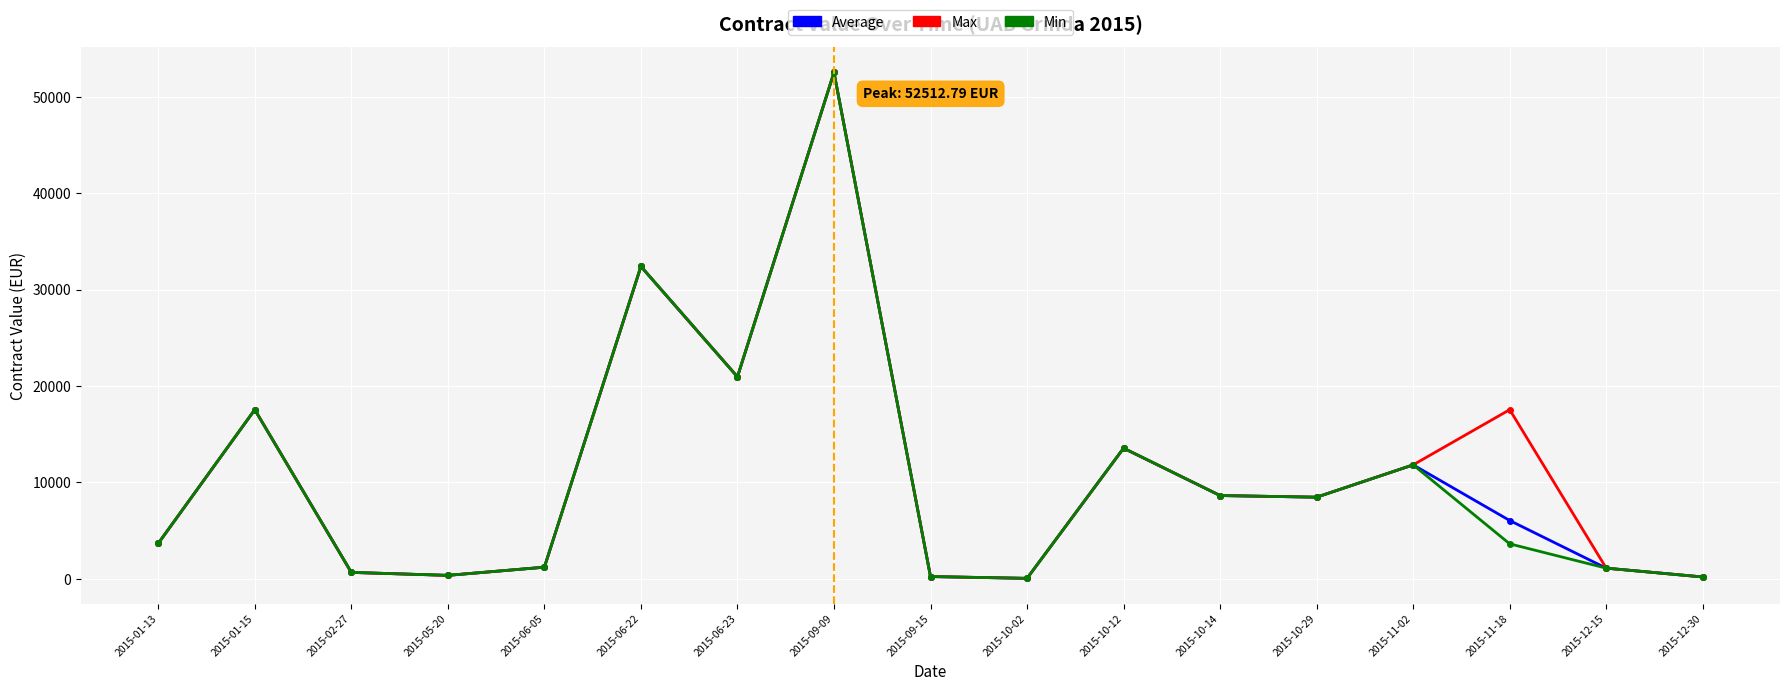

The value of Max at 2015-10-12 is 13552.0. True or false?

True